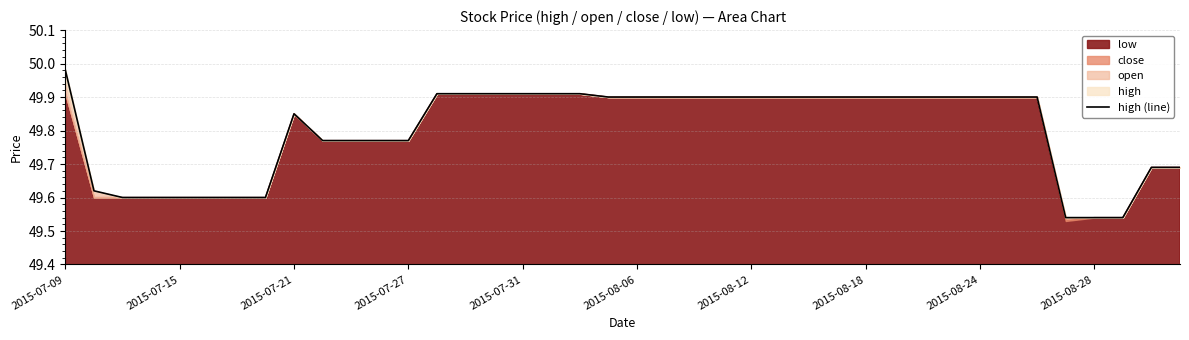

What is the greatest value displayed?

50.0